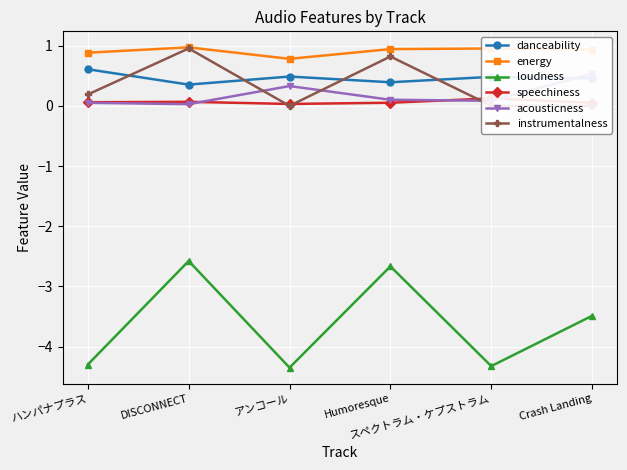

What is the label of the 3rd point from the left?

アンコール